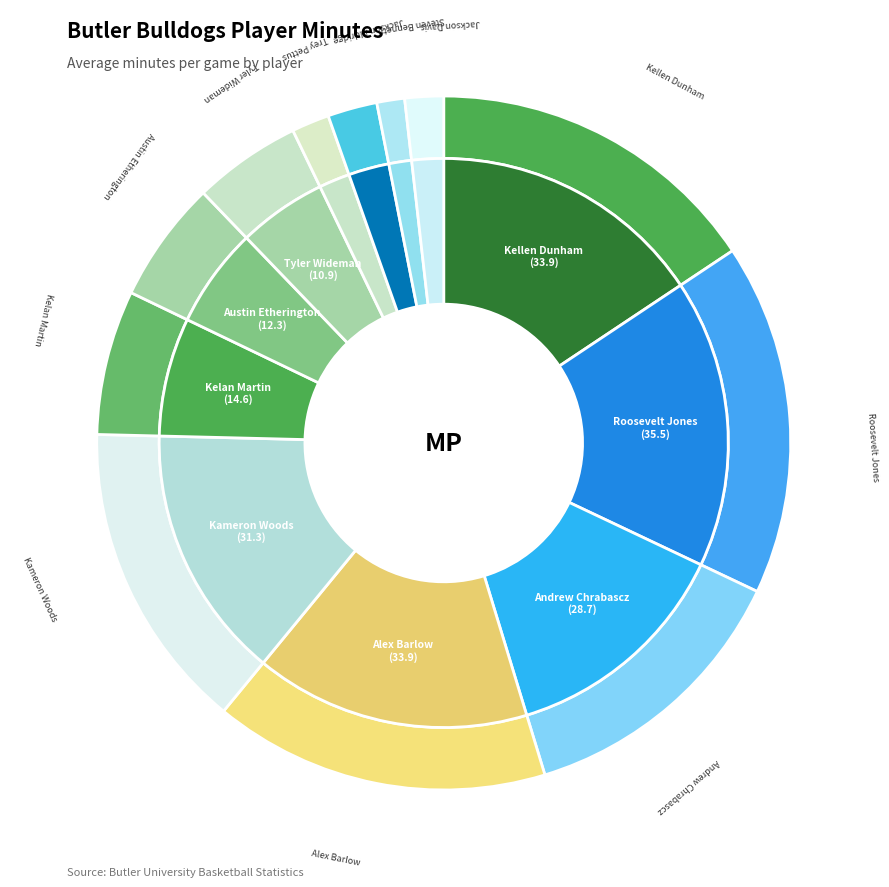

What percentage is NOT represented by Roosevelt Jones?

83.6%